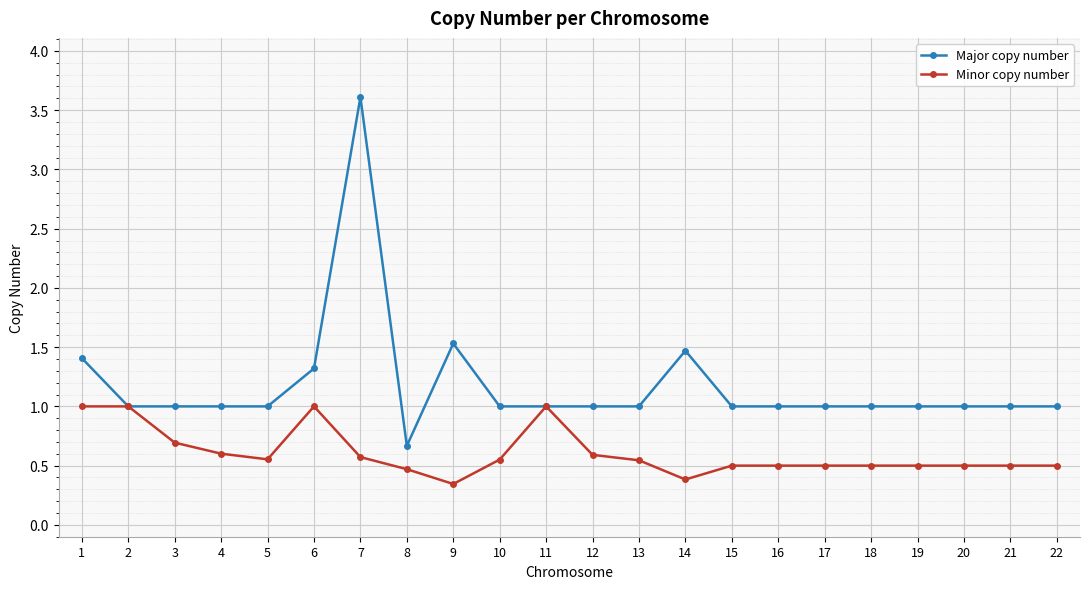

Is the value of Major copy number at 9 greater than the value of Minor copy number at 20?

Yes